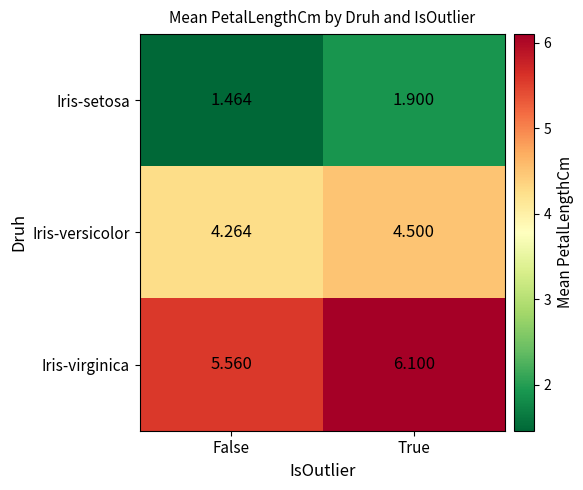

Which series has the largest total across all categories?

Iris-virginica